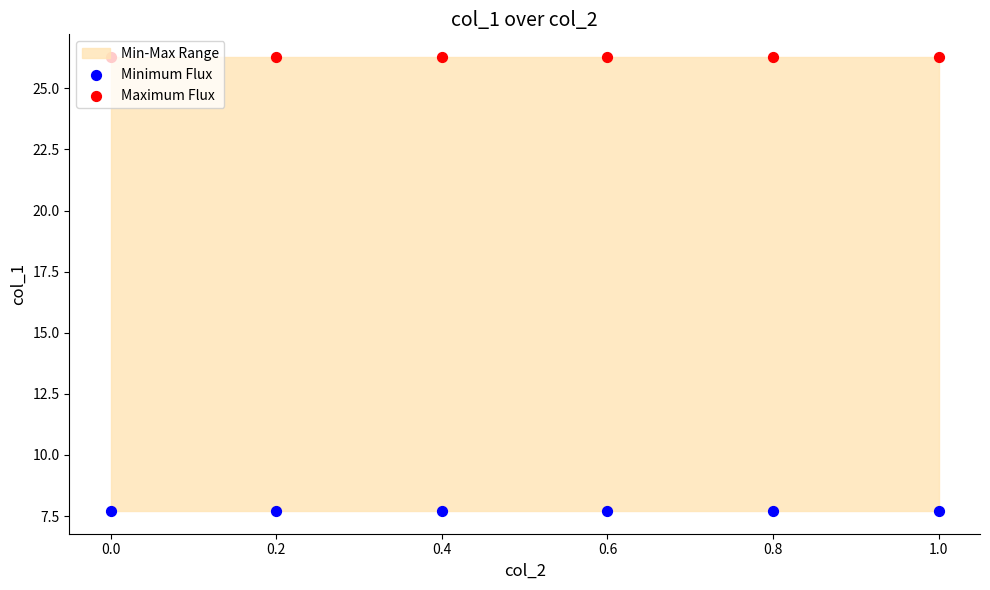

Which series has the largest total across all categories?

Maximum Flux